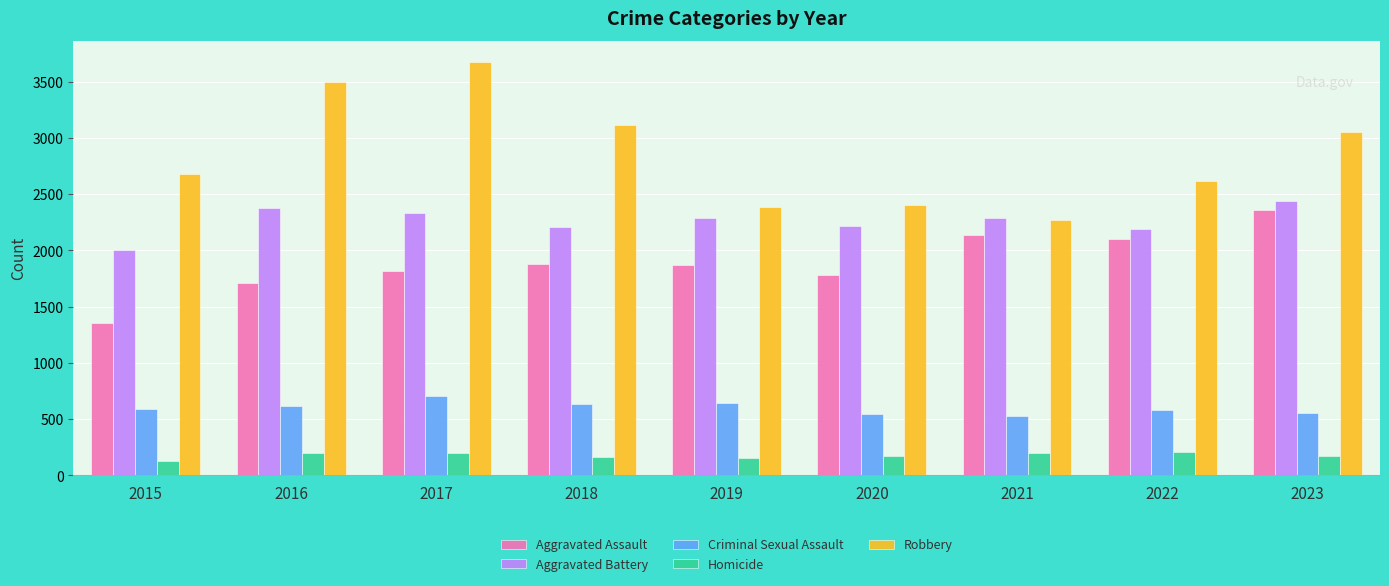

Which label corresponds to the largest value in the chart?

2017